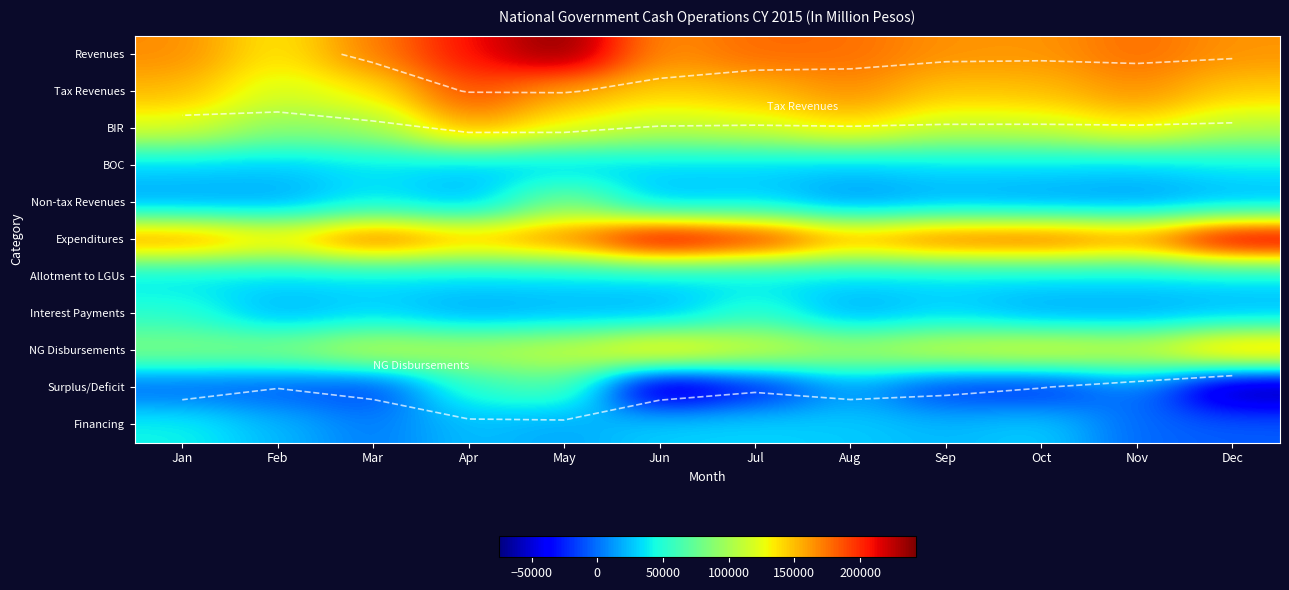

What is the difference between the Revenues values at Oct and Jun?

561